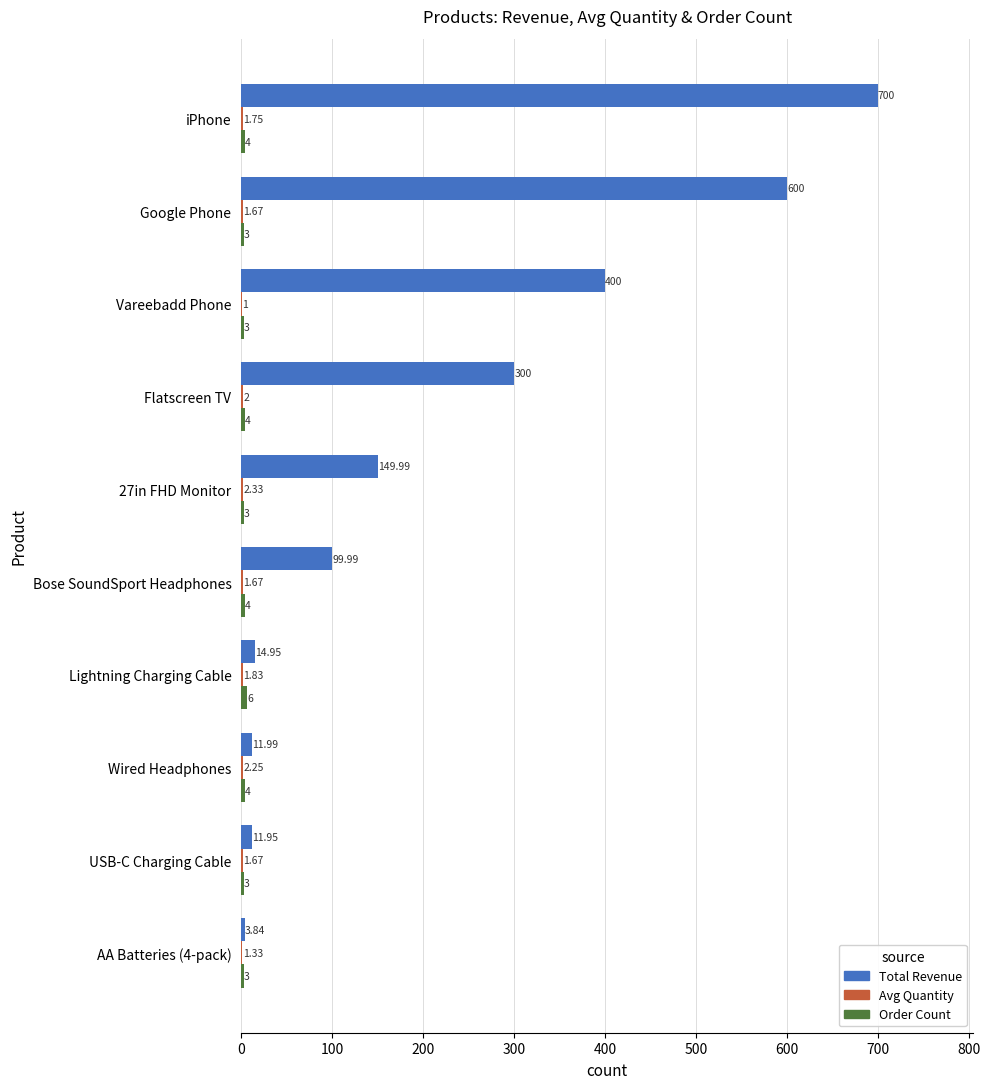

How many series are shown in this chart?

3